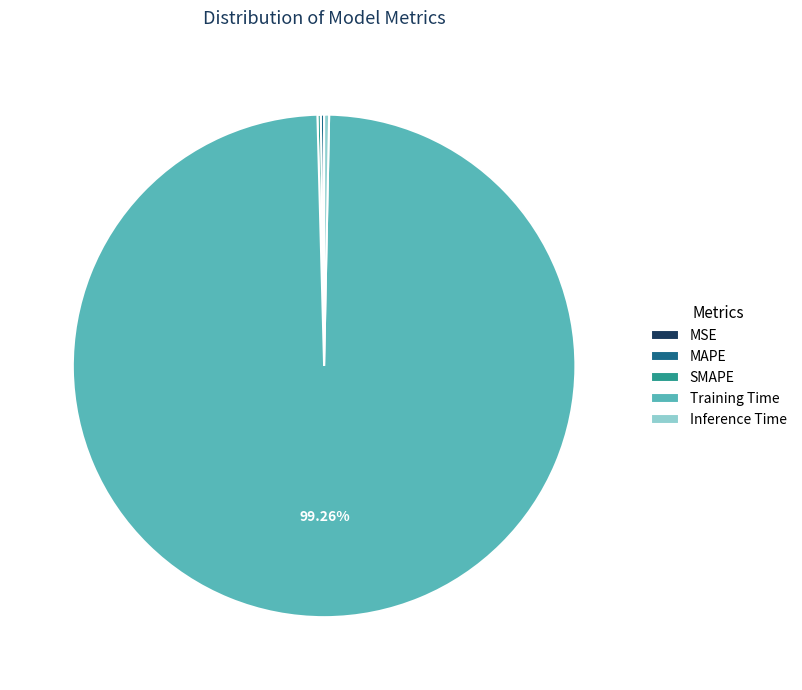

Which category accounts for the majority?

Training Time